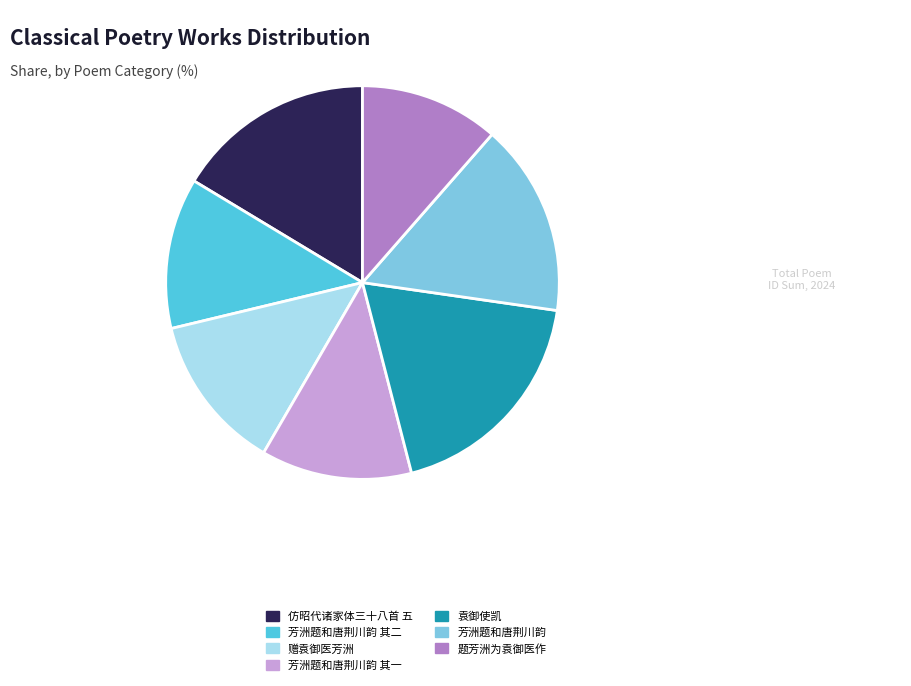

Is the sum of 仿昭代诸家体三十八首 五 and 题芳洲为袁御医作 greater than half?

No